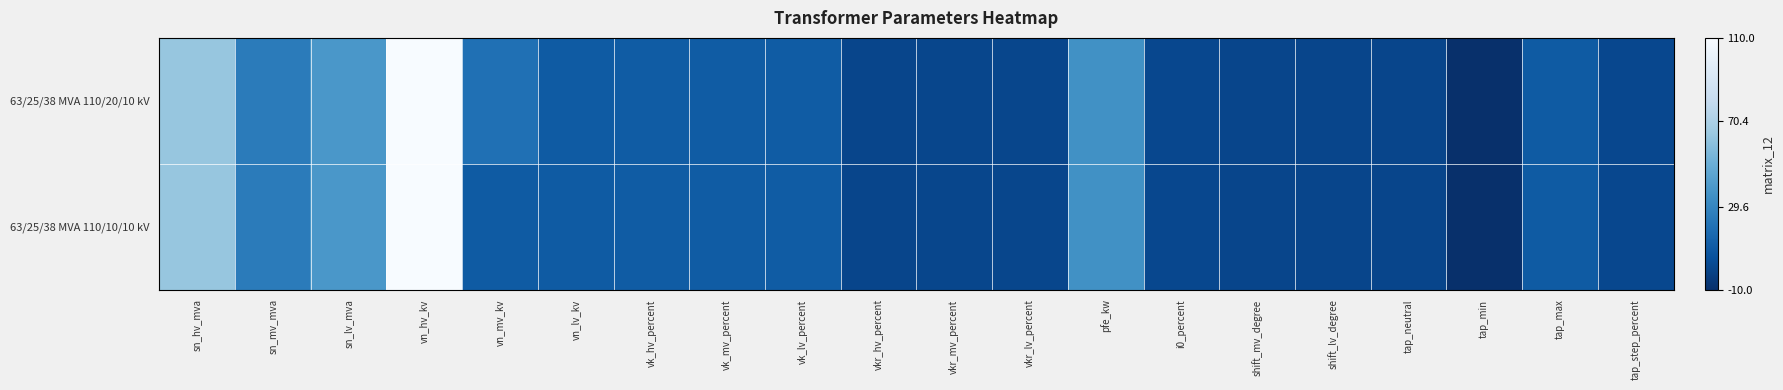

Count the number of data series in this chart.

2